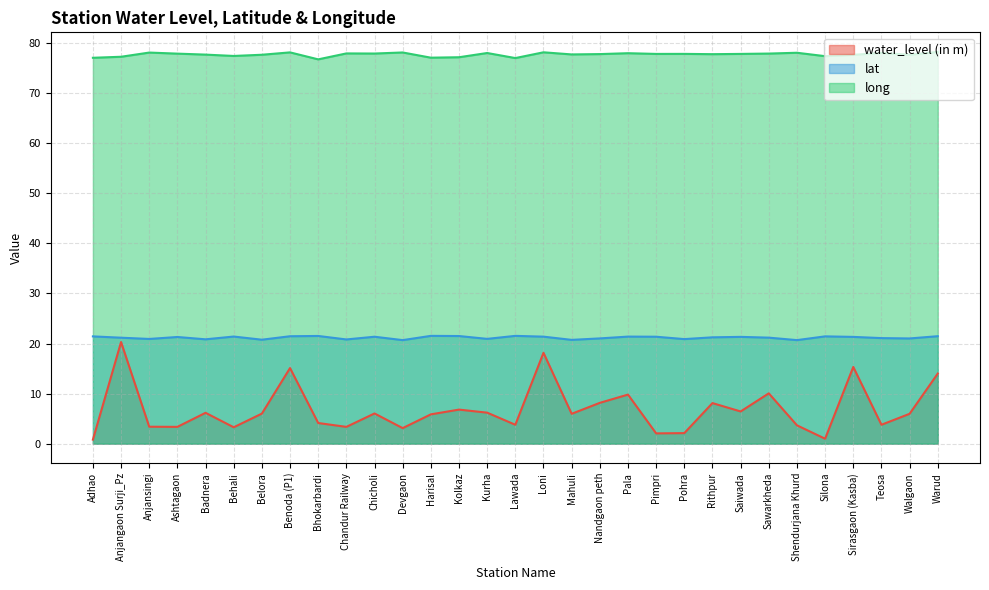

True or false: lat and water_level (in m) intersect in this chart.

False